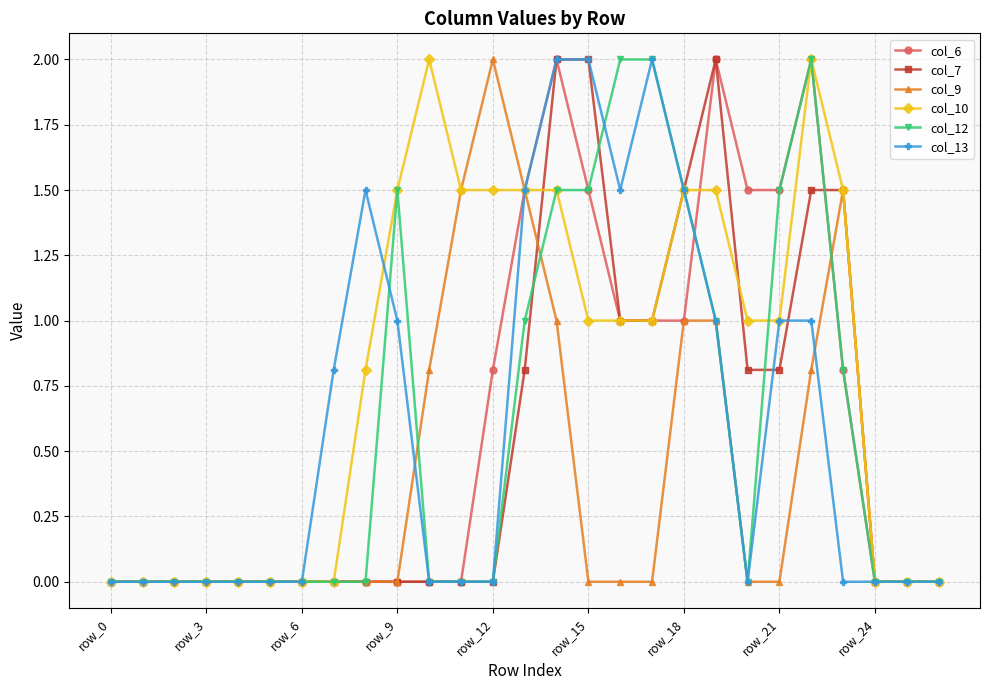

What is the sum of all col_6 values?

16.6